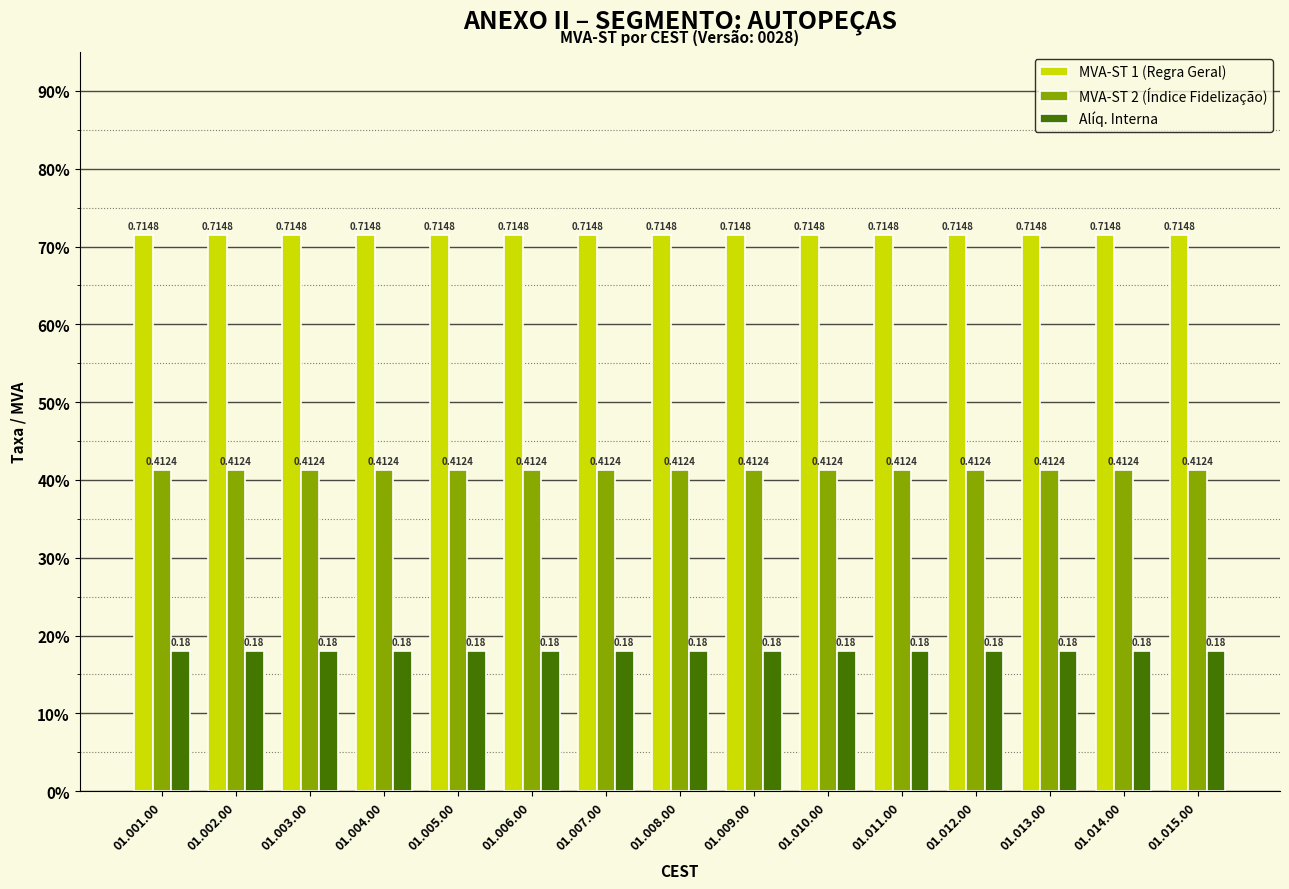

Does the chart contain any negative values?

No